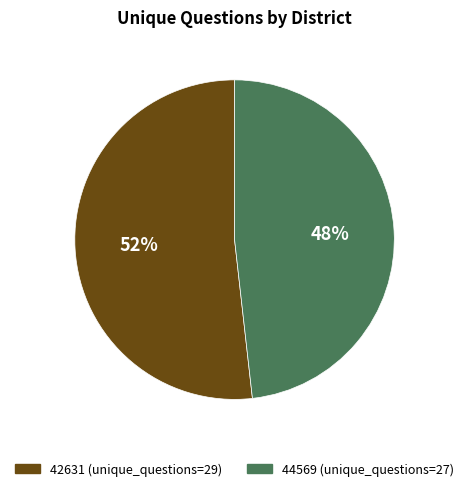

Count the number of slices in the pie.

2